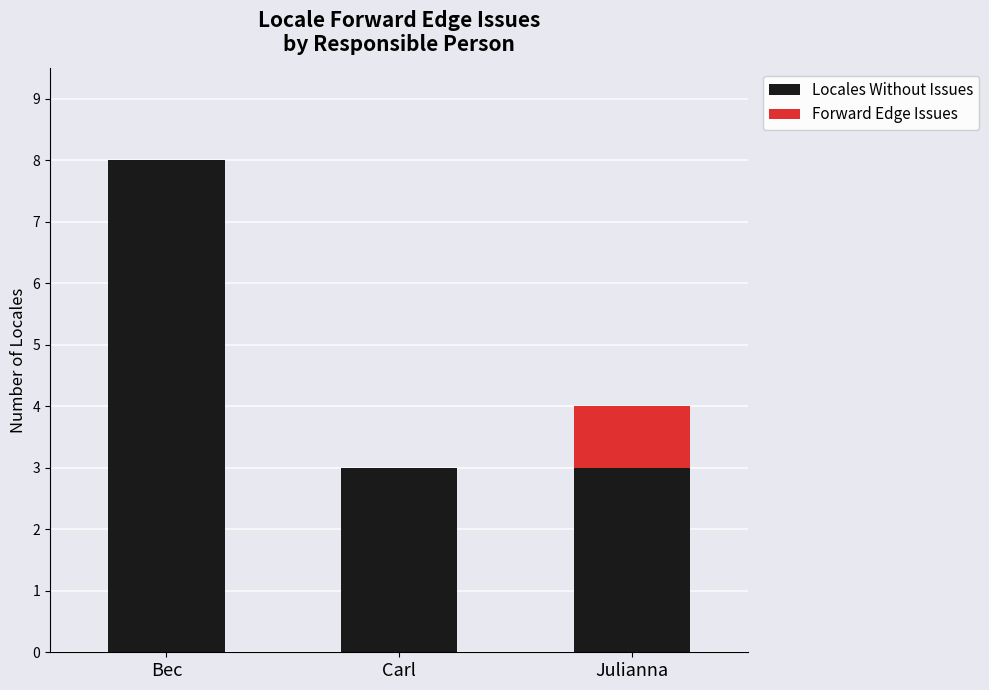

Which category has the highest value in the Locales Without Issues series?

Bec